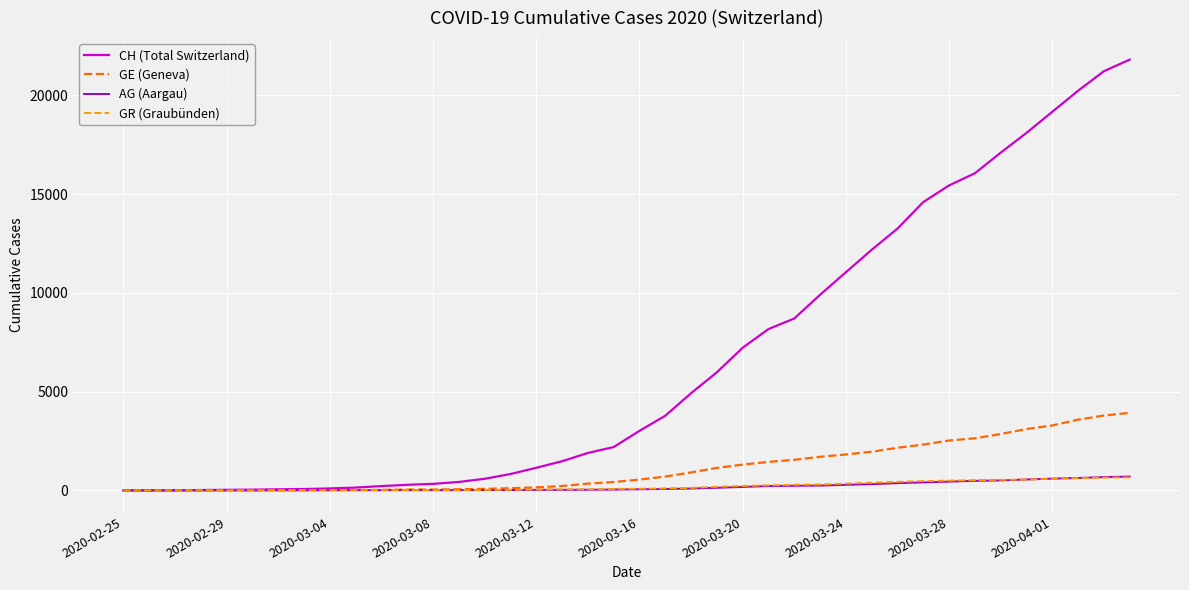

What is the maximum value for AG (Aargau)?

702